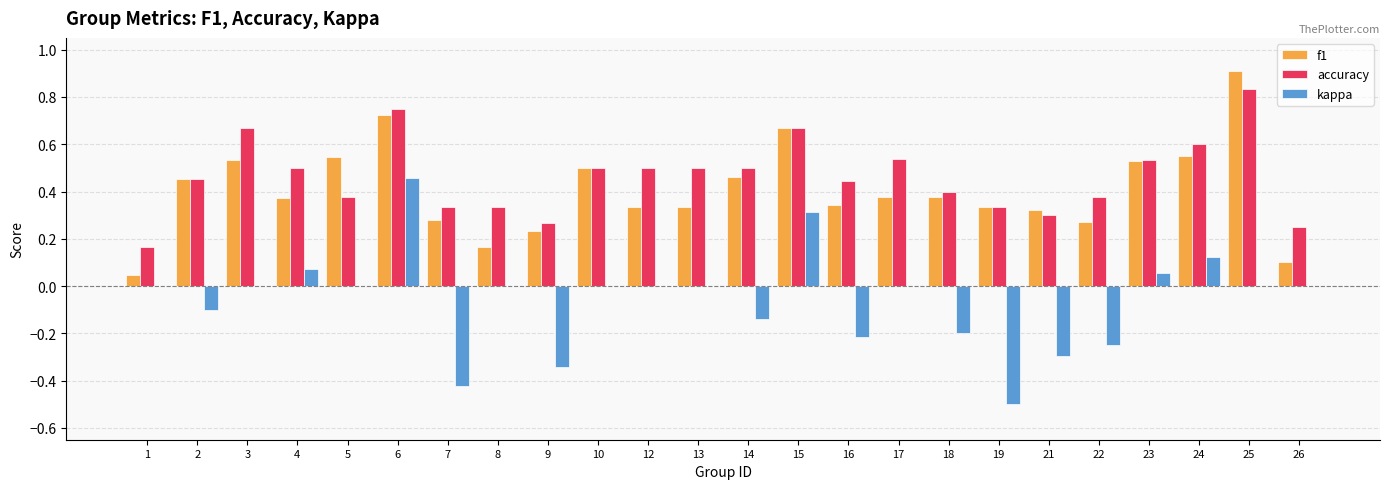

Which series has the largest total across all categories?

accuracy